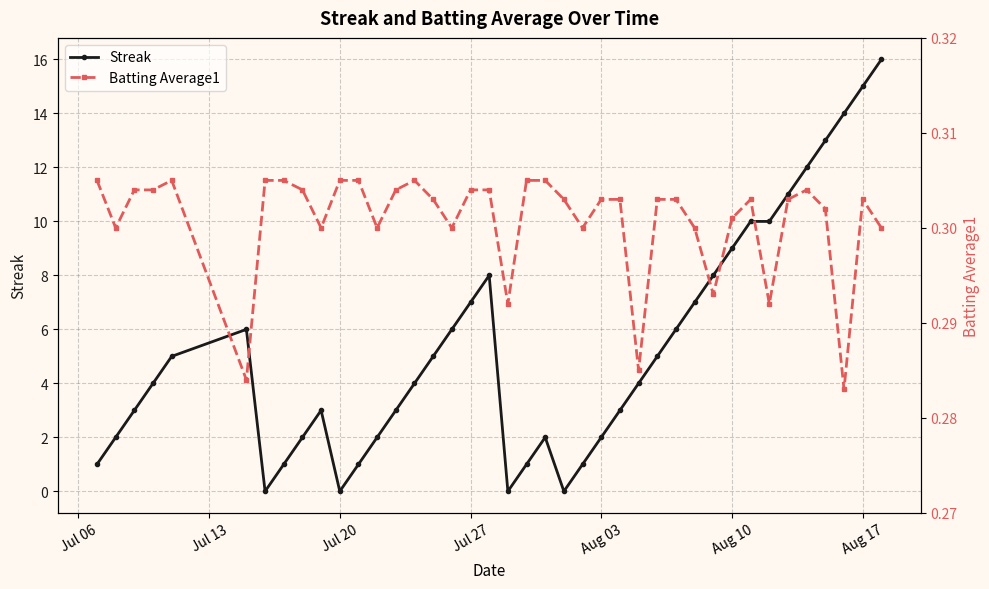

Which series ends up on top after the final intersection of Batting Average1 and Streak?

Streak